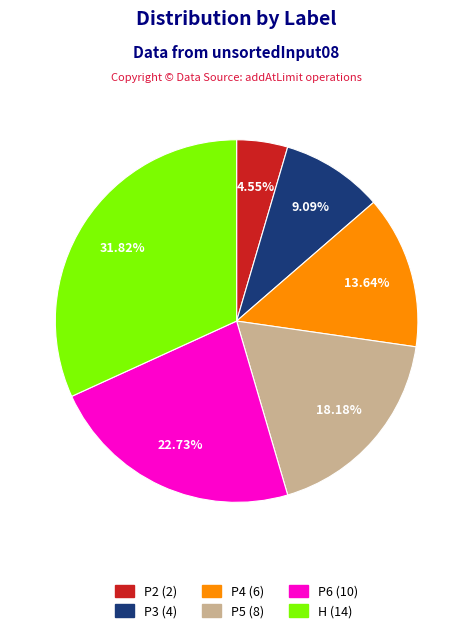

Is there any slice that represents more than half of the pie?

No